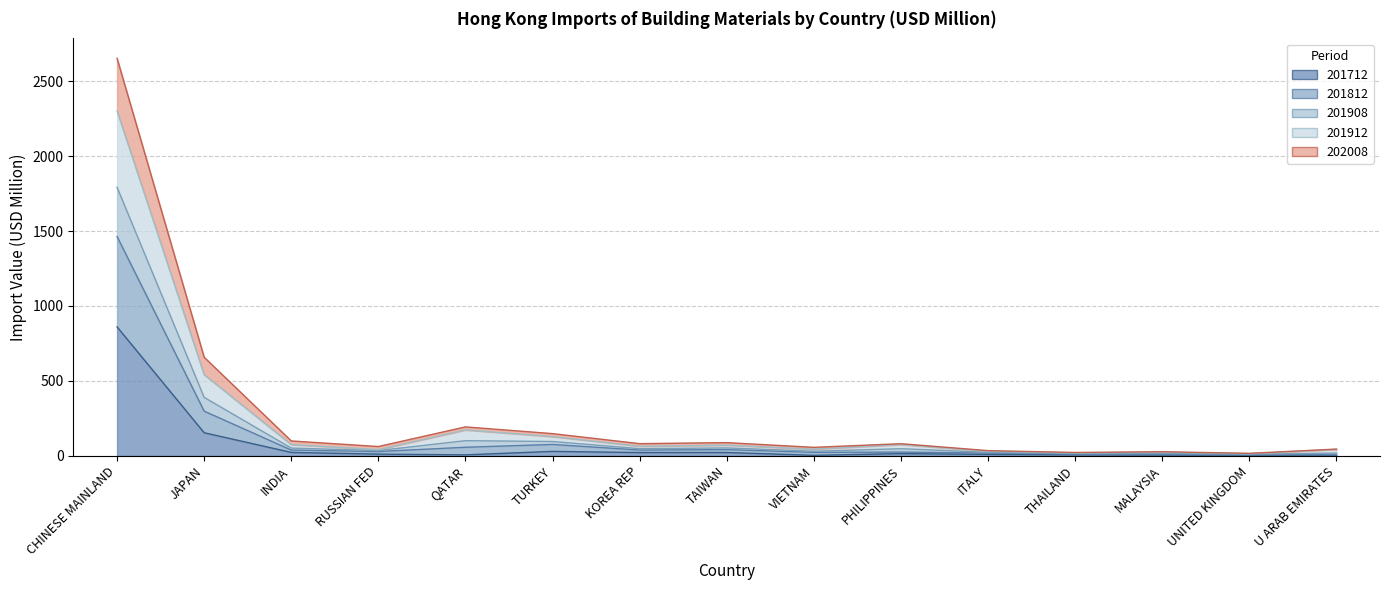

The 201908 series shows 24.9 at MALAYSIA. True or false?

True